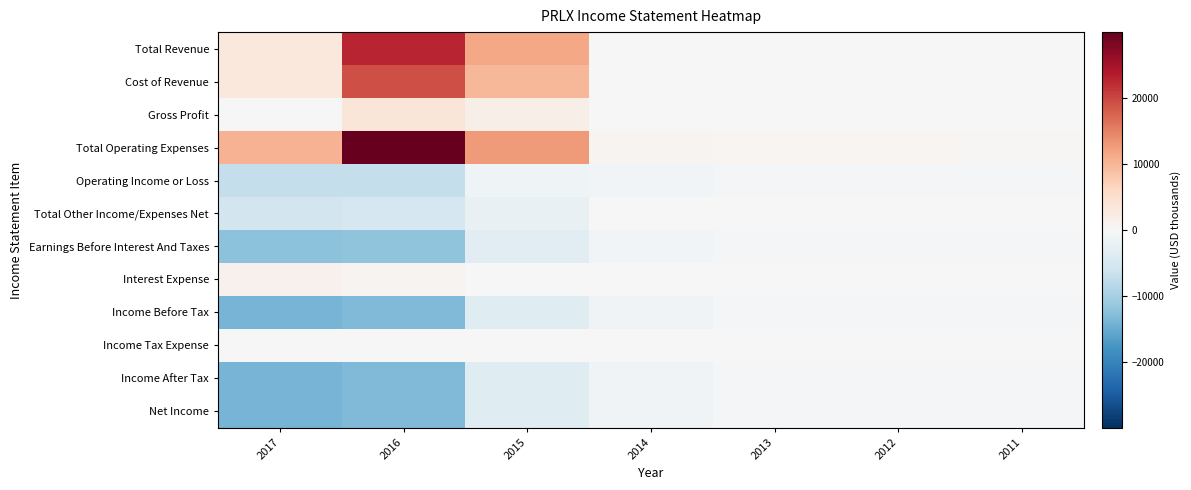

List the series in order of their peak value, highest first.

Total Operating Expenses, Total Revenue, Cost of Revenue, Gross Profit, Interest Expense, Total Other Income/Expenses Net, Income Tax Expense, Operating Income or Loss, Earnings Before Interest And Taxes, Income Before Tax, Income After Tax, Net Income